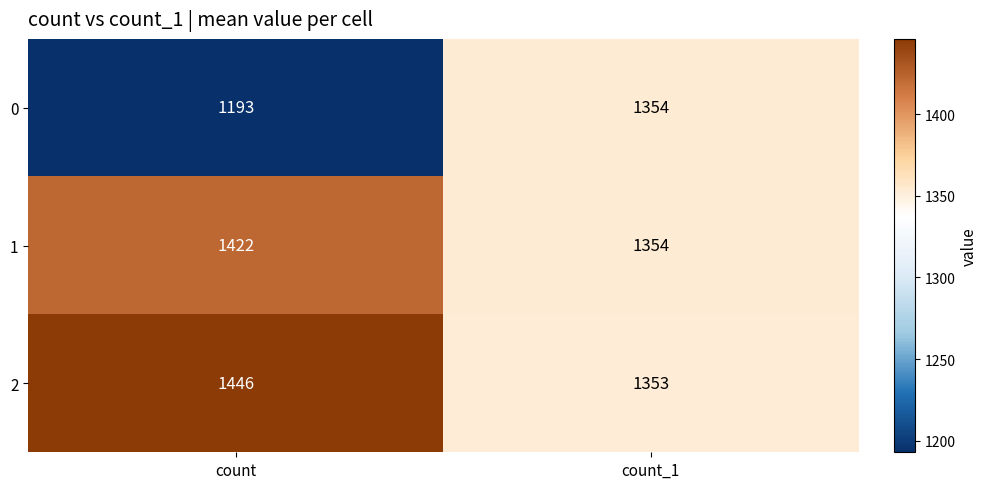

What is the difference between the highest and lowest values at count?

253